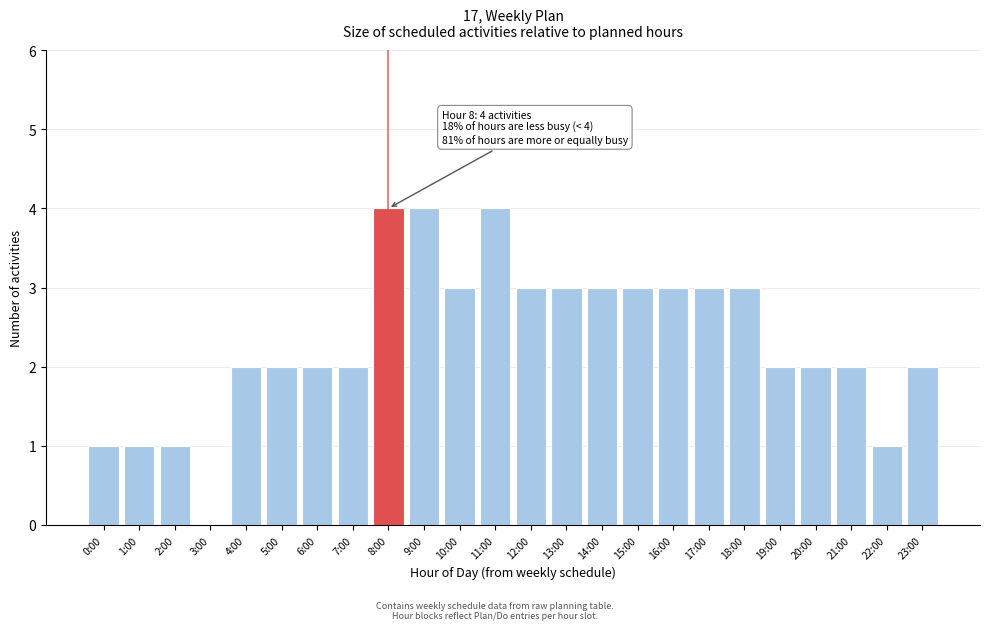

Reading right to left, transcribe all the data shown in this chart.

23:00=2	22:00=1	21:00=2	20:00=2	19:00=2	18:00=3	17:00=3	16:00=3	15:00=3	14:00=3	13:00=3	12:00=3	11:00=4	10:00=3	9:00=4	8:00=4	7:00=2	6:00=2	5:00=2	4:00=2	3:00=0	2:00=1	1:00=1	0:00=1